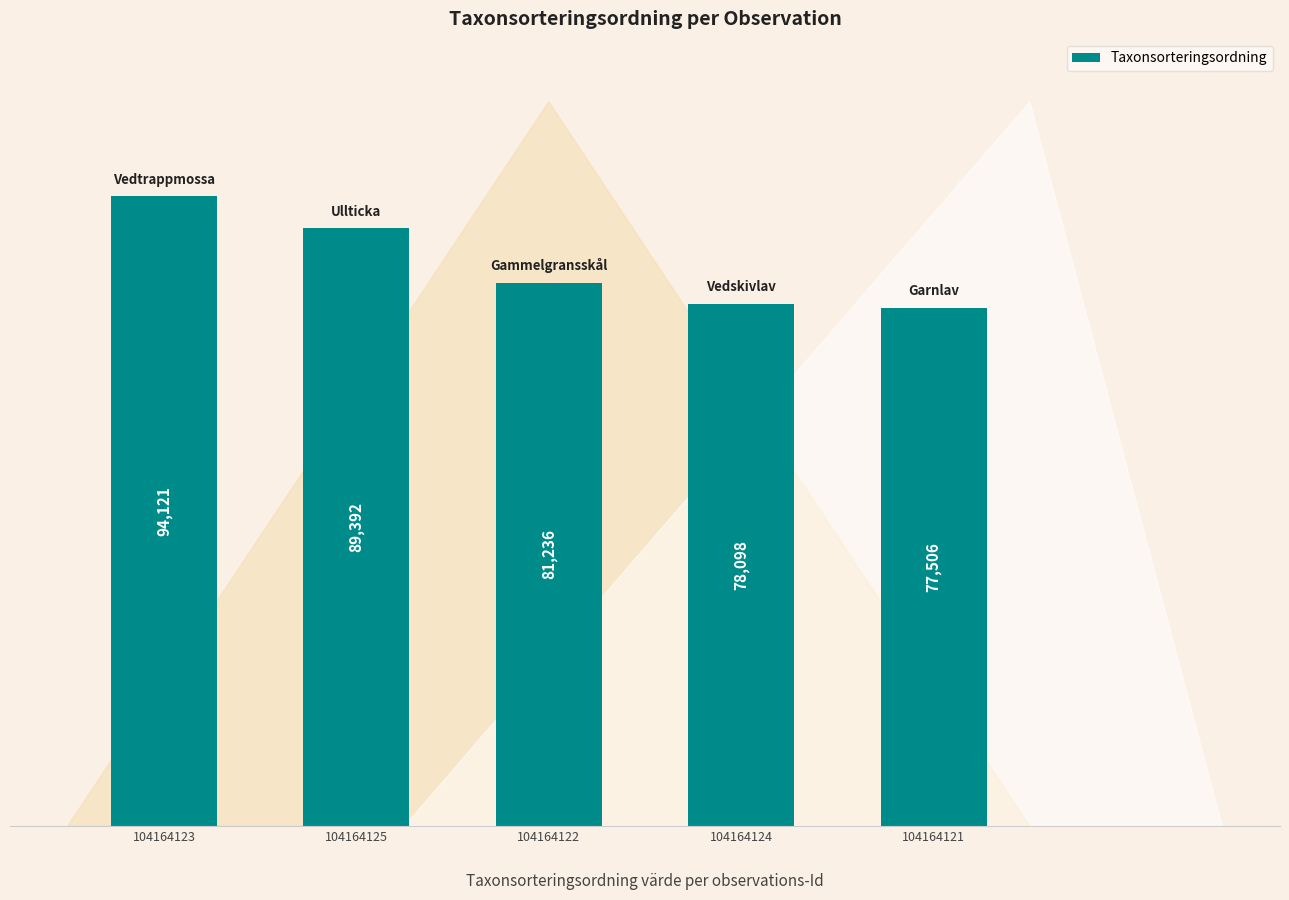

The chart shows a value of 81236 at 104164122. True or false?

True